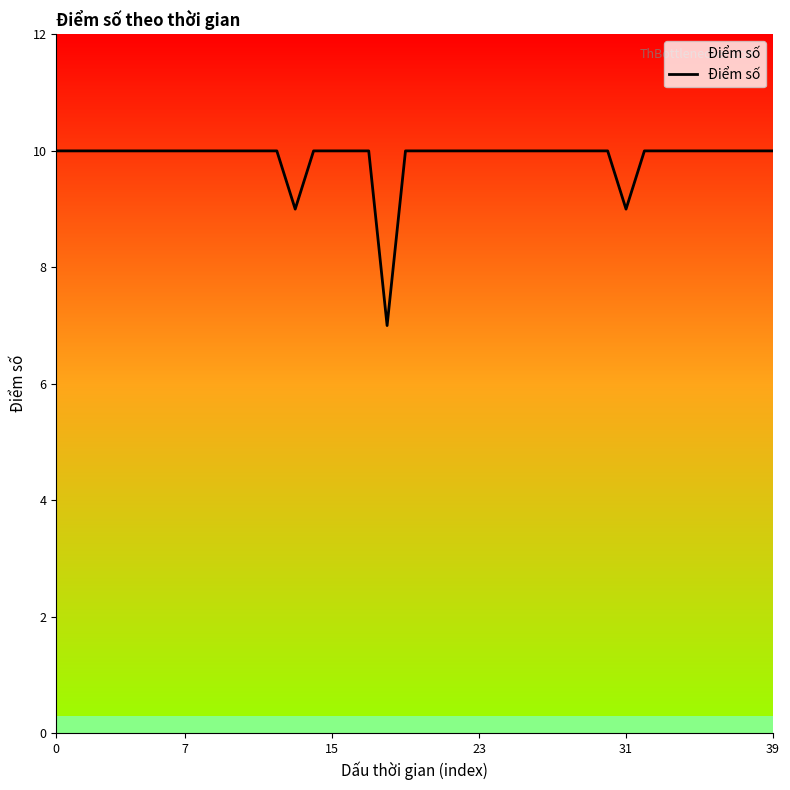

What is the difference between the maximum and minimum values?

3